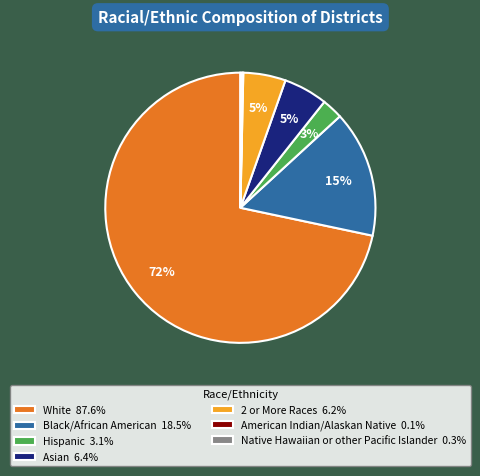

True or false: White accounts for 59% of the total.

False